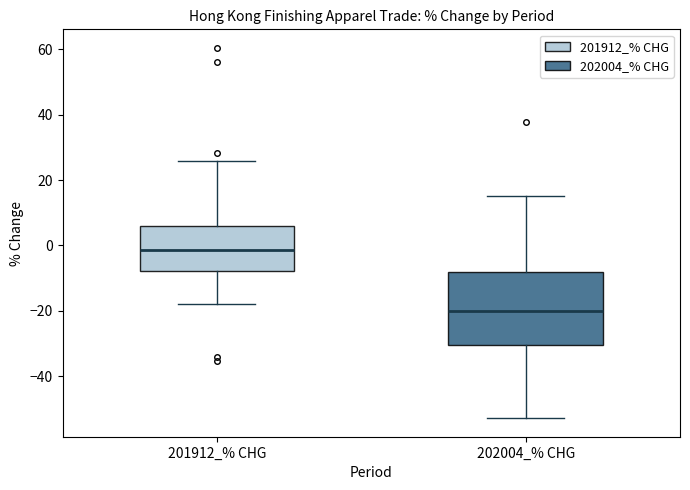

Which box's median line is the highest?

201912_% CHG